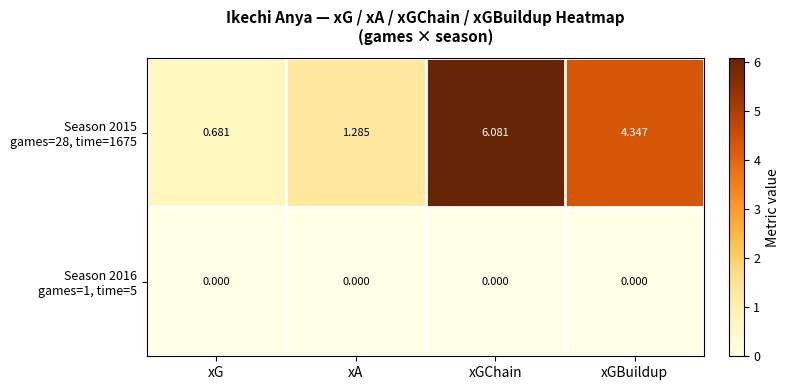

How many series are shown in this chart?

2